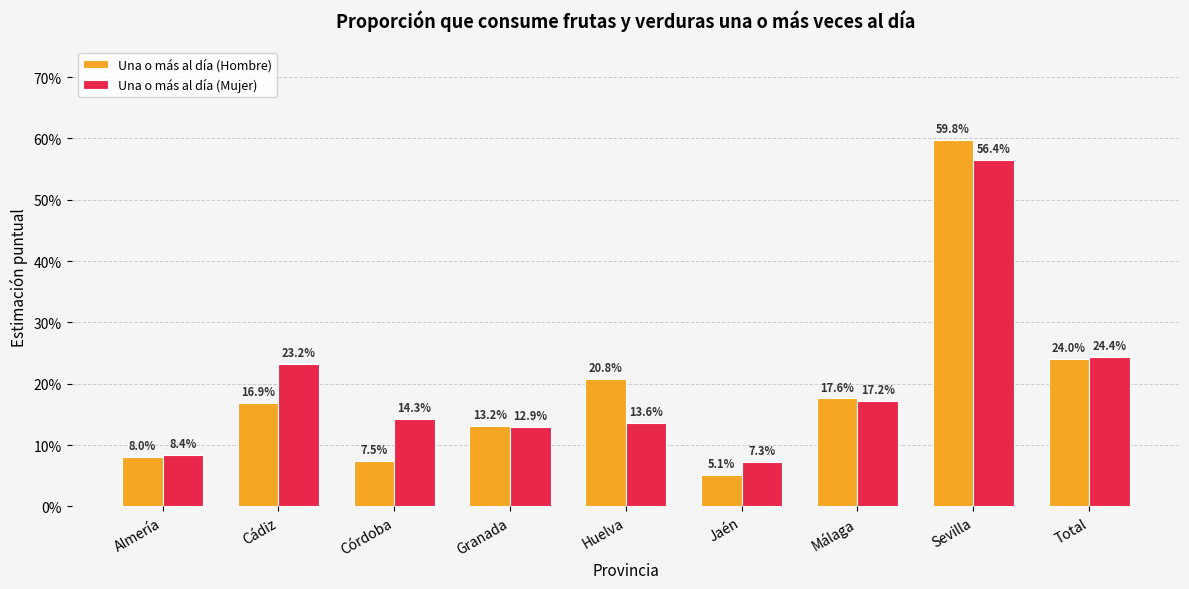

What are all the series names shown in the legend?

Una o más al día (Hombre), Una o más al día (Mujer)